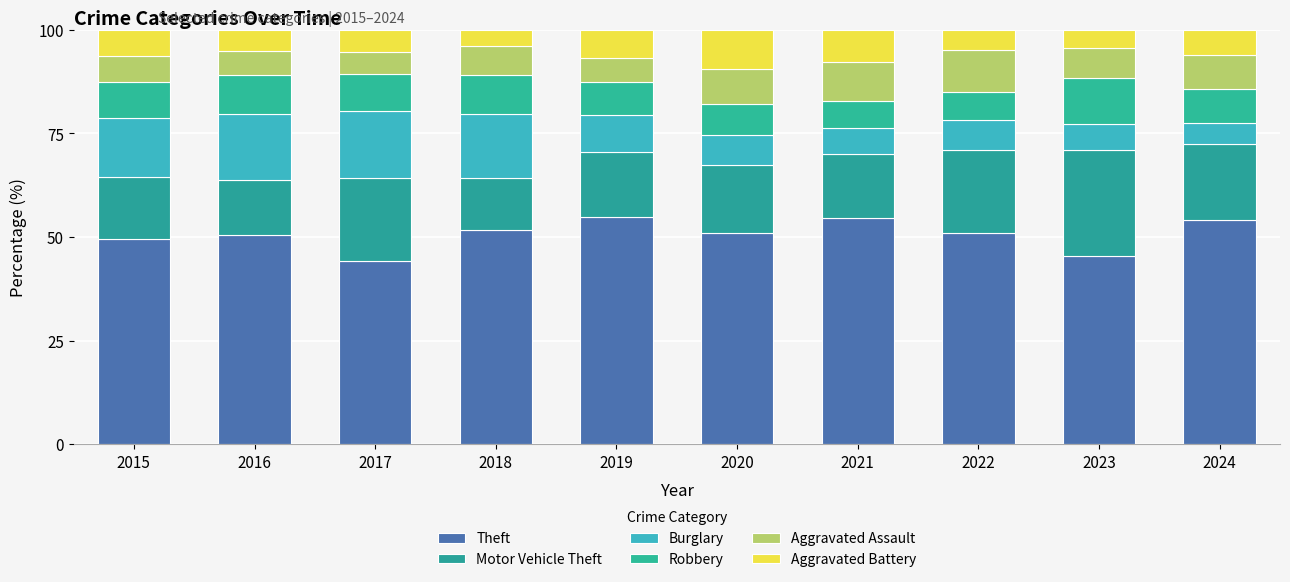

Does the chart contain stacked bars?

Yes